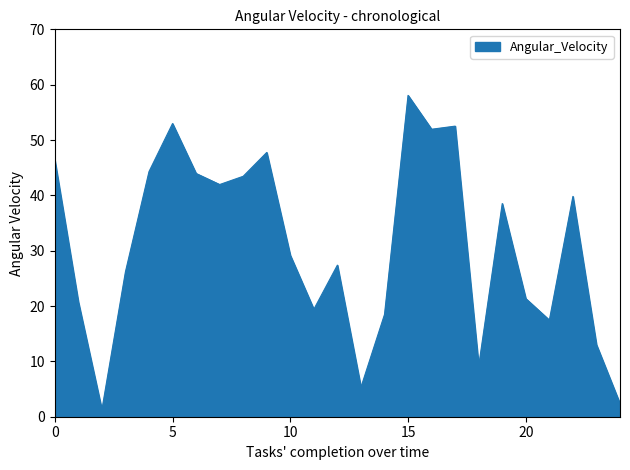

What is the greatest value displayed?

58.1